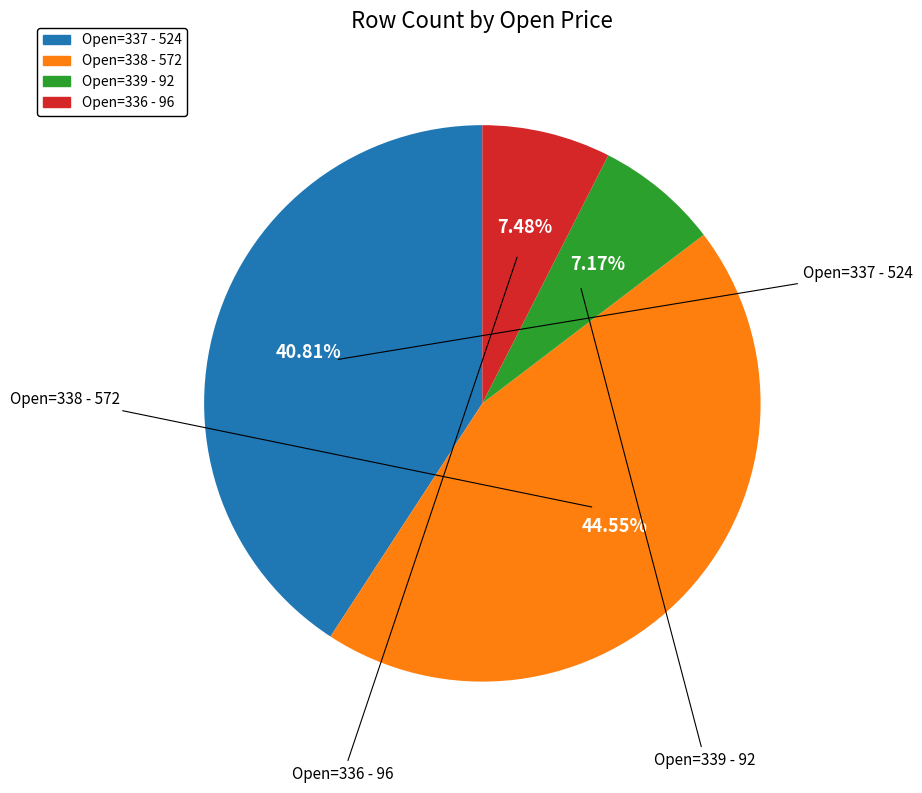

What is the largest slice in the pie chart?

Open=338 - 572